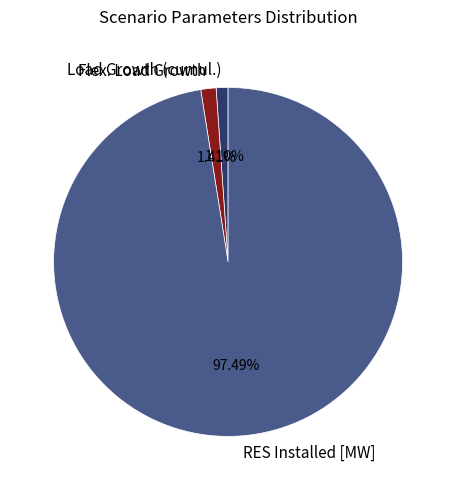

Approximately how many times larger is the value at Load Growth (cumul.) compared to Flex. Load Growth?

0.8